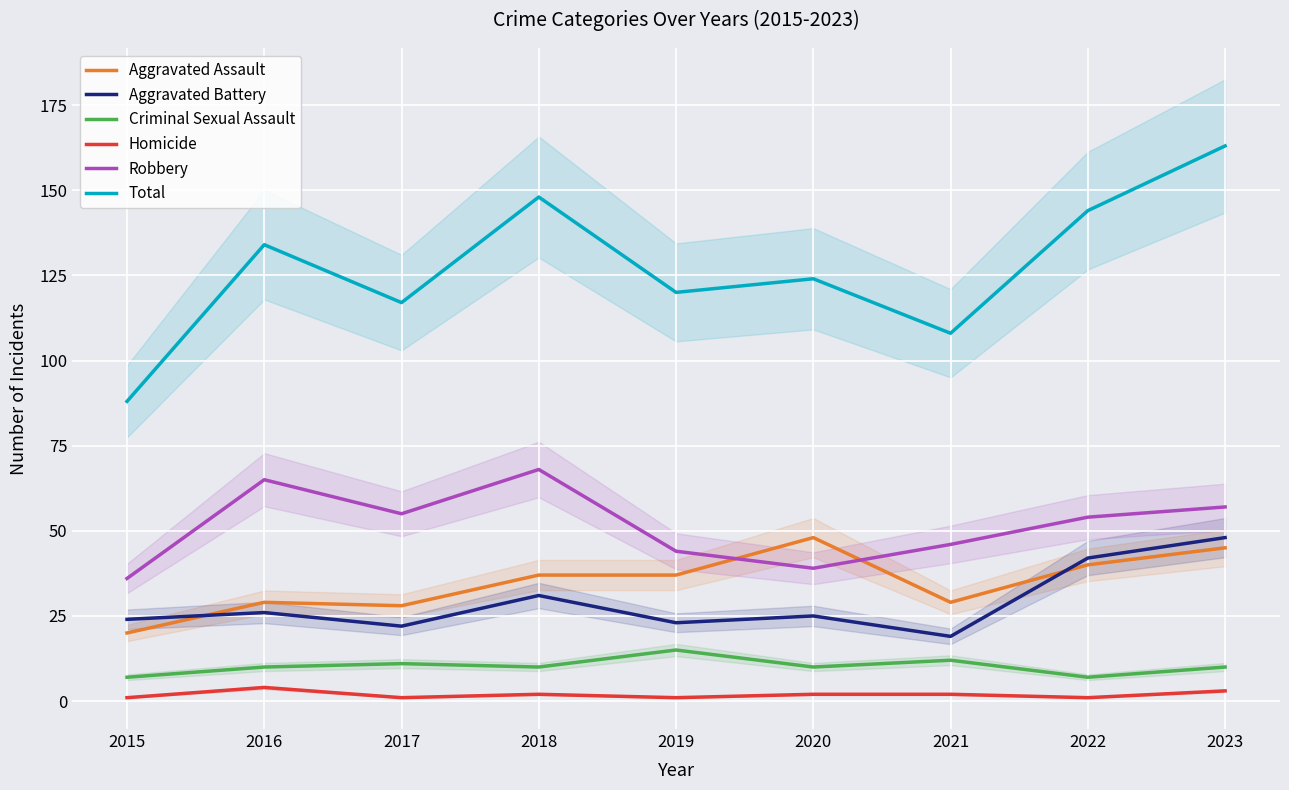

List the series in order of their peak value, lowest first.

Homicide, Criminal Sexual Assault, Aggravated Assault, Aggravated Battery, Robbery, Total